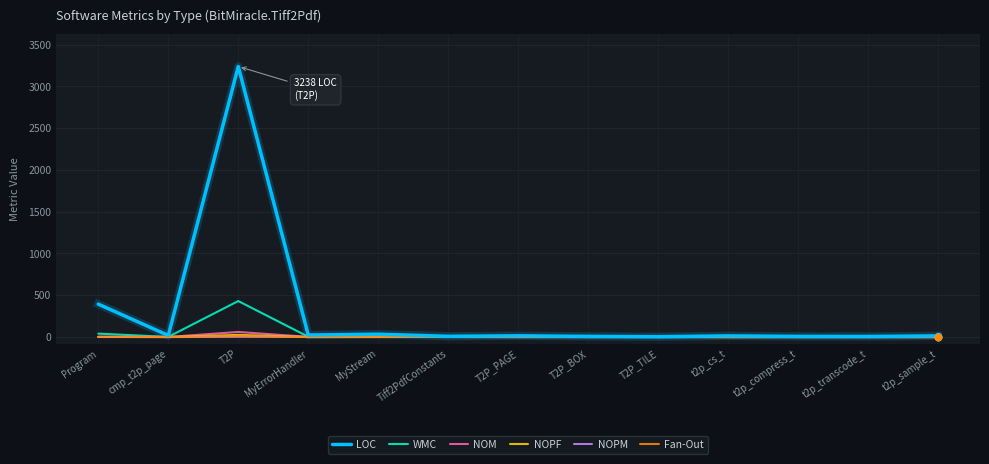

What are all the series names shown in the legend?

LOC, WMC, NOM, NOPF, NOPM, Fan-Out